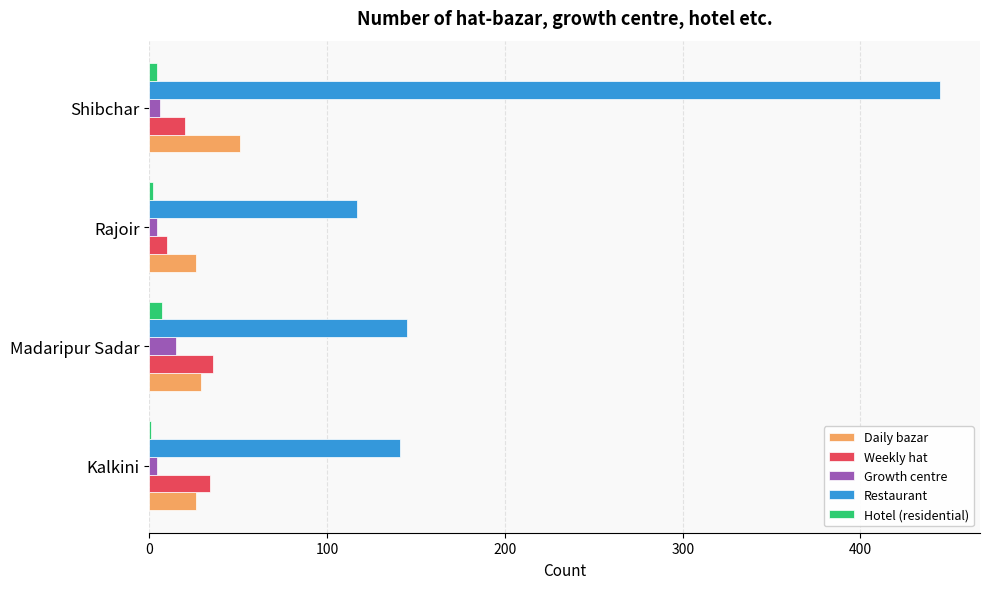

Is it true that Restaurant equals 67 at Kalkini?

False